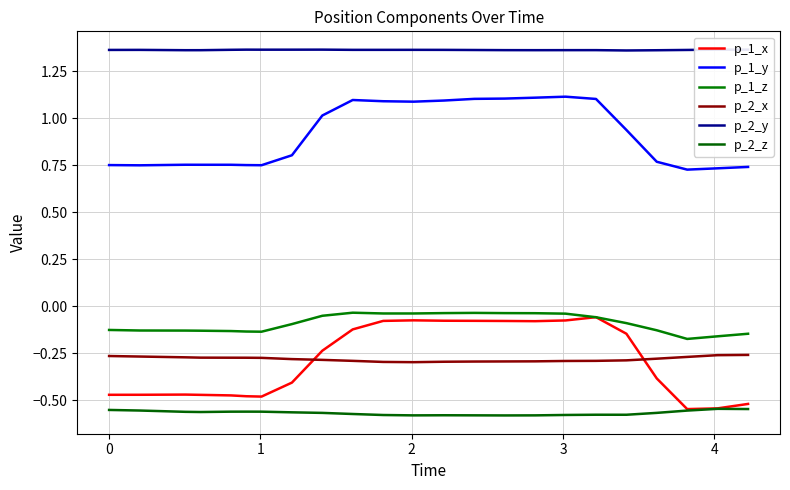

True or false: p_1_z has a value of -0.0 at 9.

False